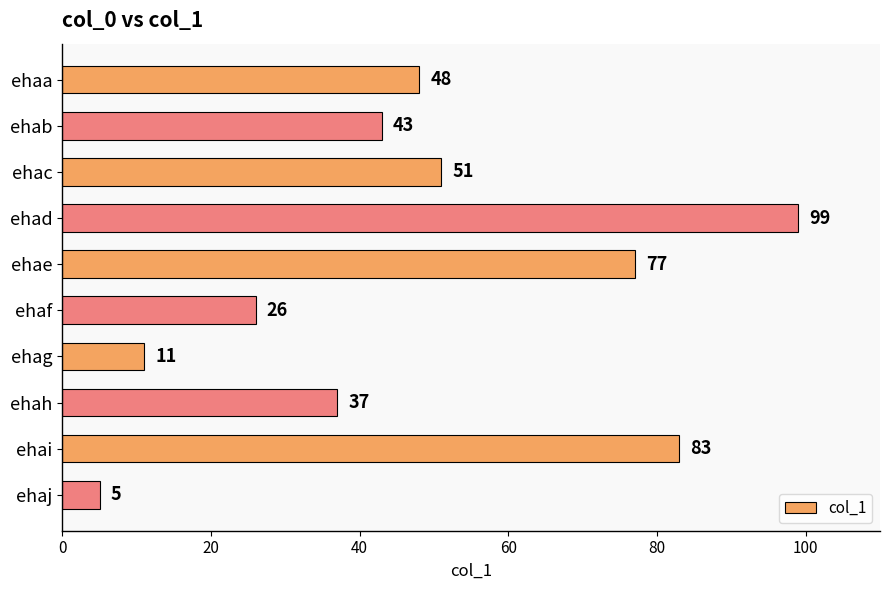

How many bars are there in total?

10